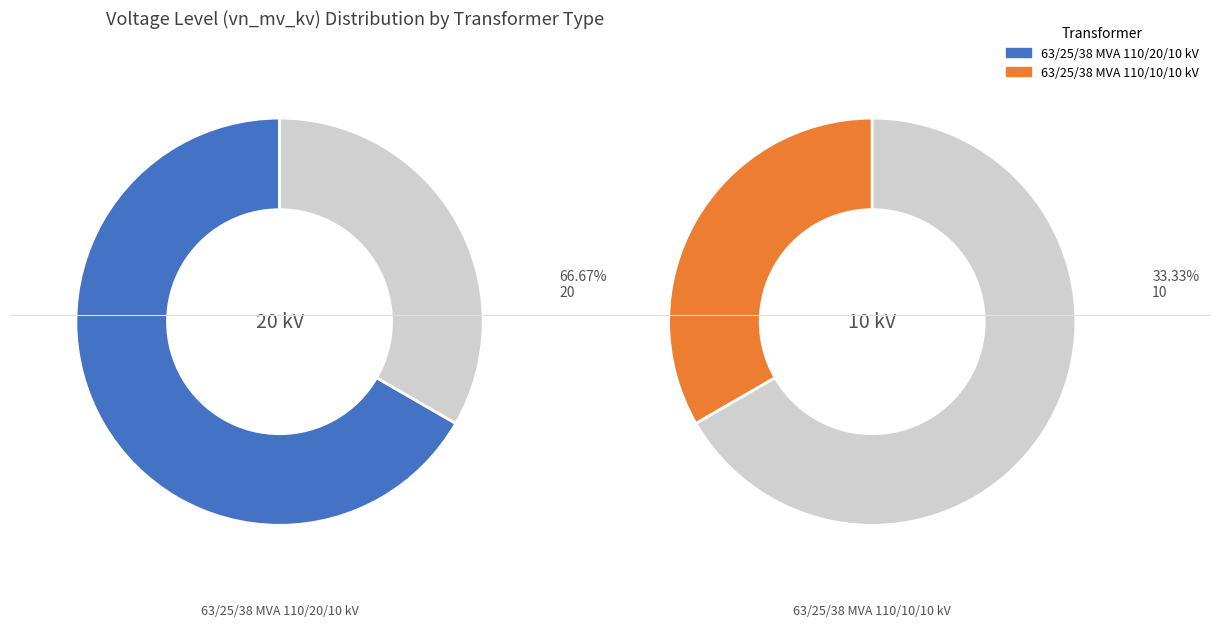

To the nearest percent, what is the combined percentage of 63/25/38 MVA 110/20/10 kV and 63/25/38 MVA 110/10/10 kV?

100%